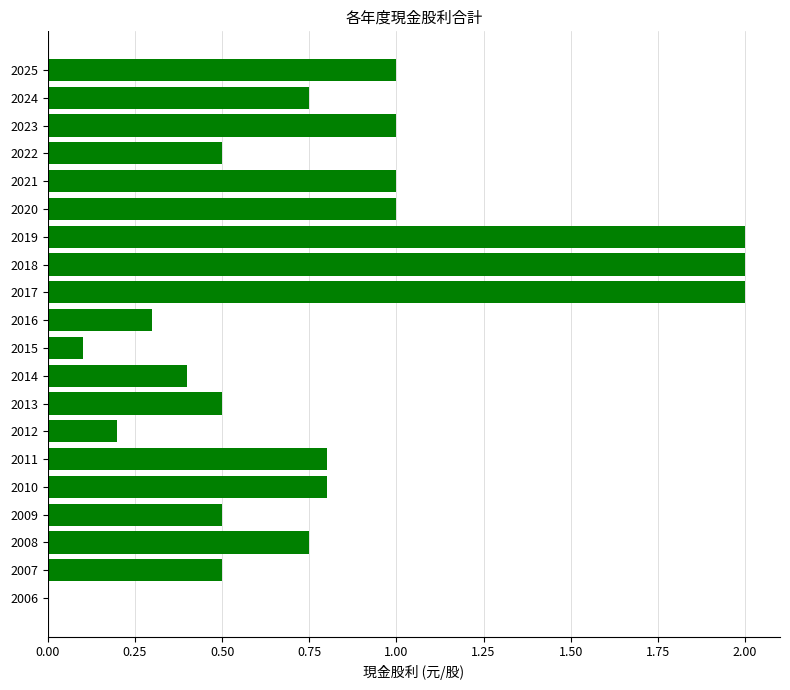

How many series are shown in this chart?

1